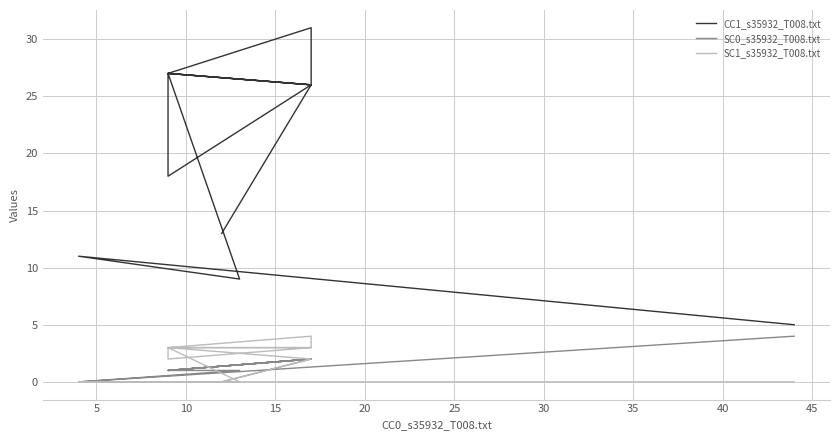

What is the difference between the second highest and second lowest values in the CC1_s35932_T008.txt series?

18